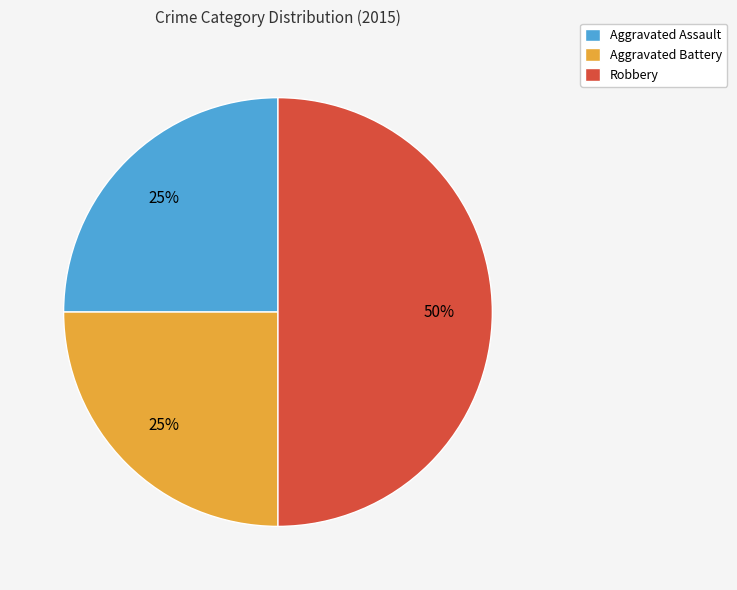

What is the ratio of the value at Aggravated Assault to the value at Aggravated Battery?

1.0